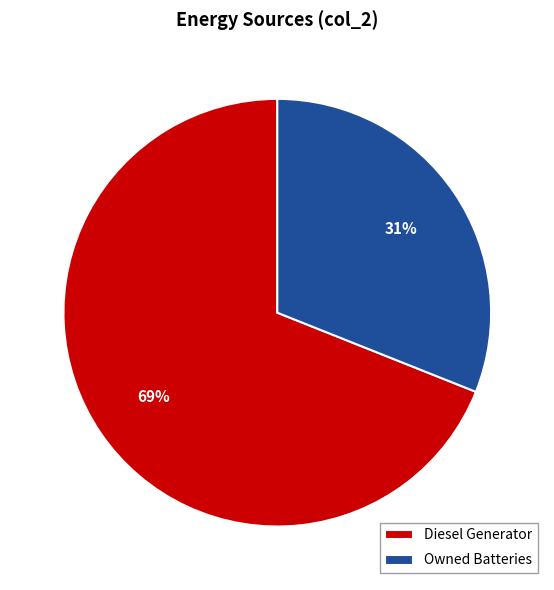

Which category has the biggest portion of the pie?

Diesel Generator